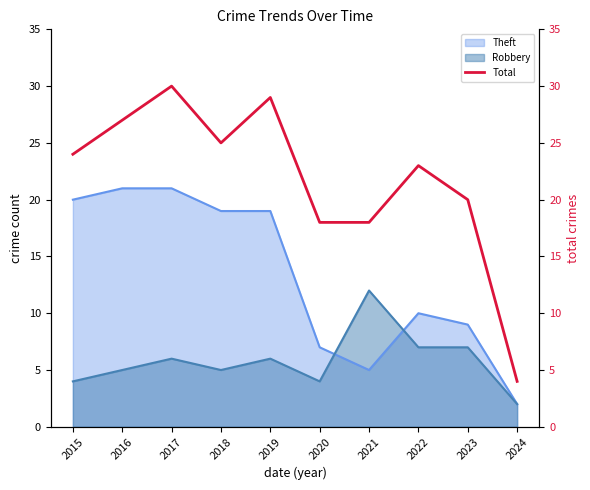

Reading right to left, extract all data points from this chart.

2024=4	2023=20	2022=23	2021=18	2020=18	2019=29	2018=25	2017=30	2016=27	2015=24